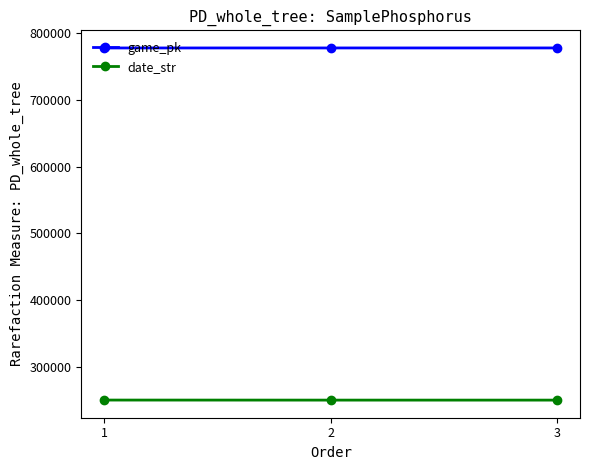

Read the game_pk value at 2.

777291